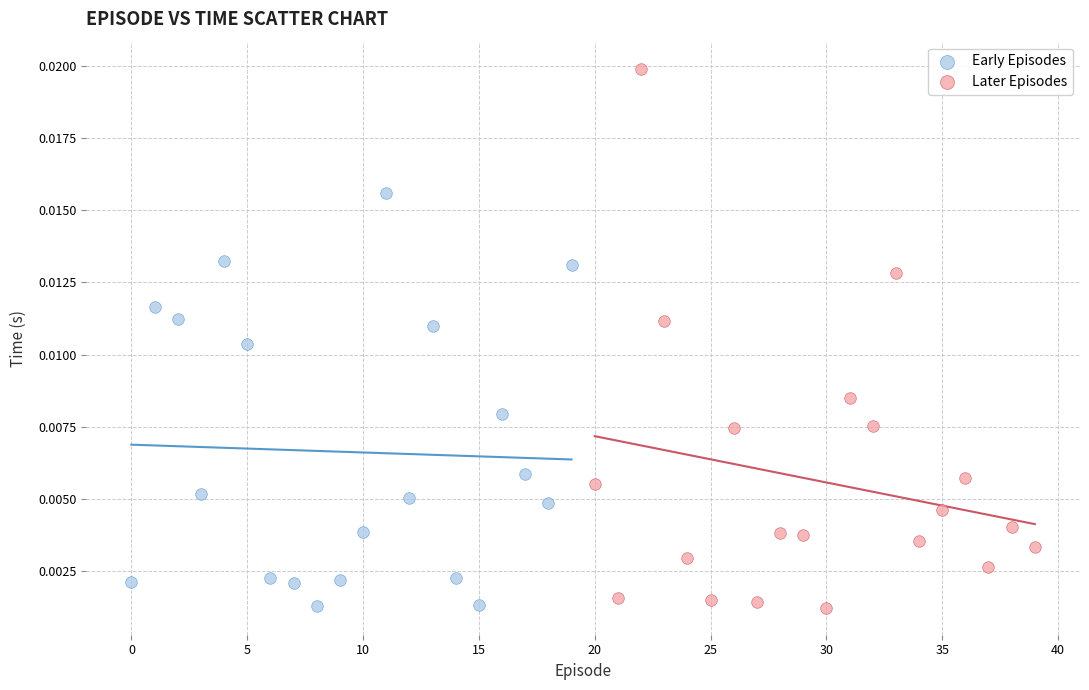

Which series contains the highest Y value?

Later Episodes